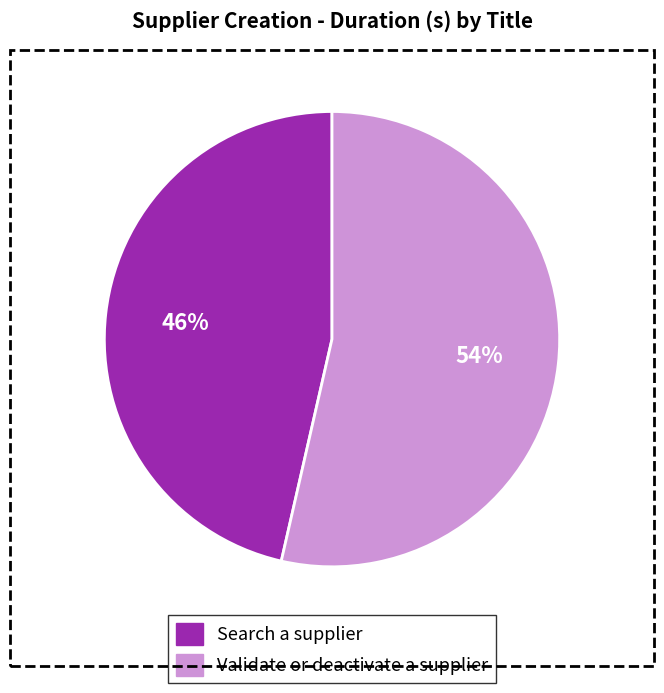

To the nearest percent, what percentage of the pie is Validate or deactivate a supplier?

54%